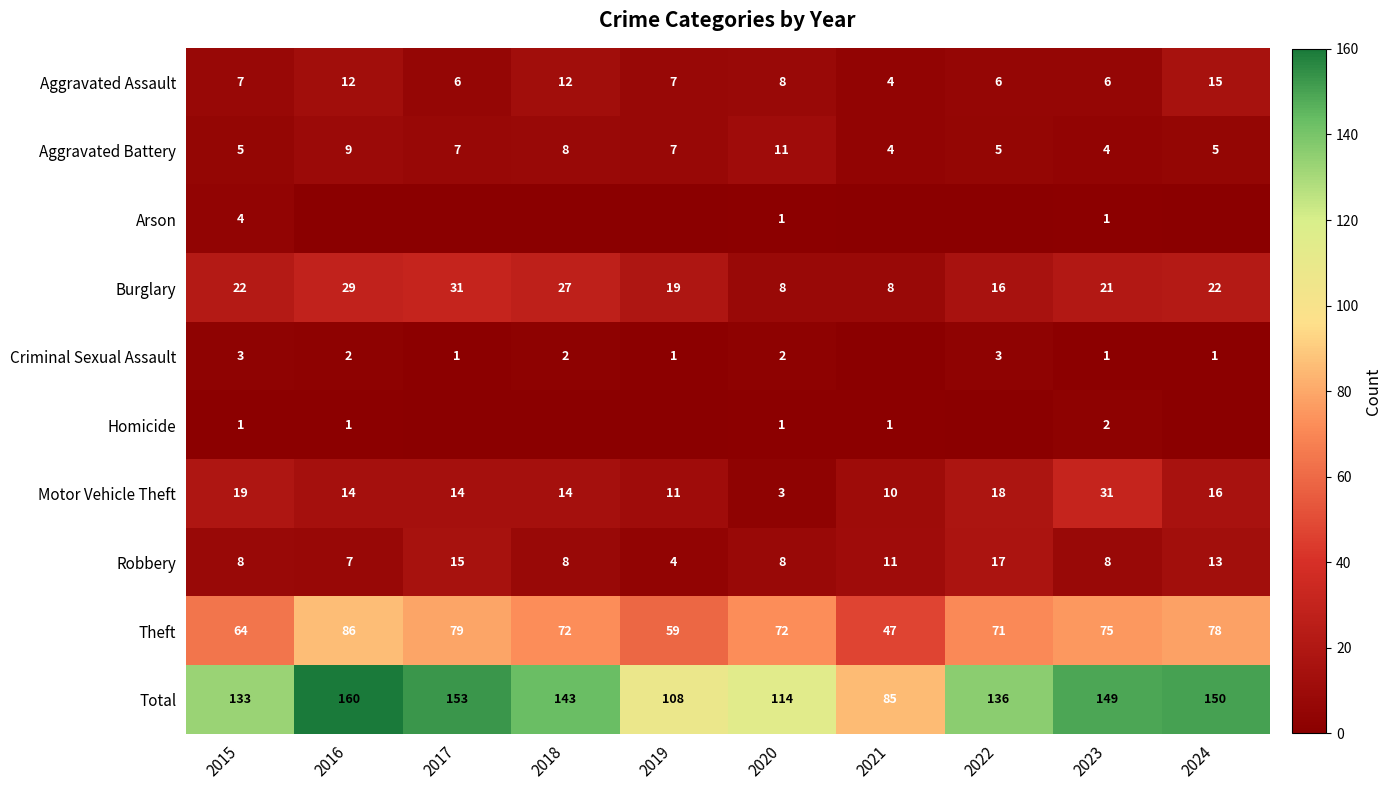

The value of Criminal Sexual Assault at 2015 is 1. True or false?

False